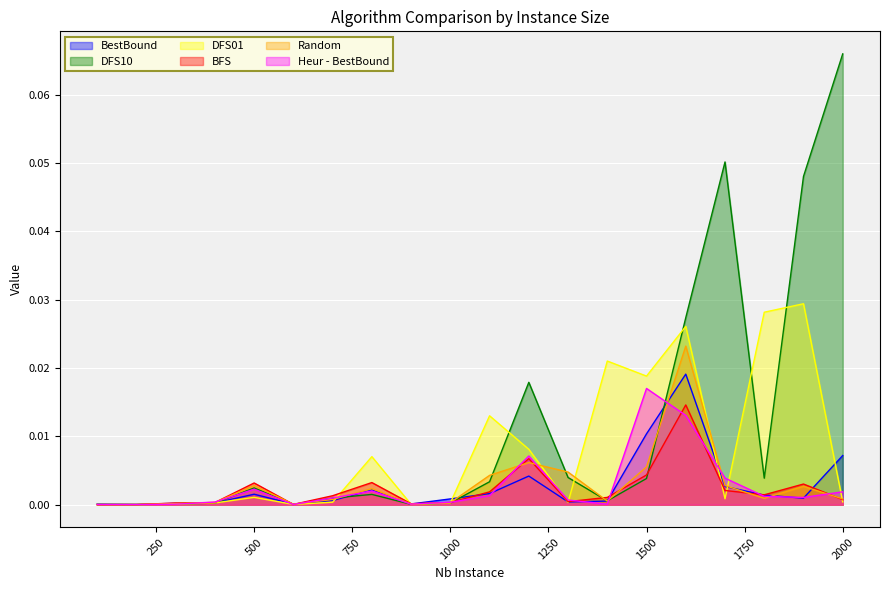

True or false: DFS01 has a value of 0.0 at 400.

True